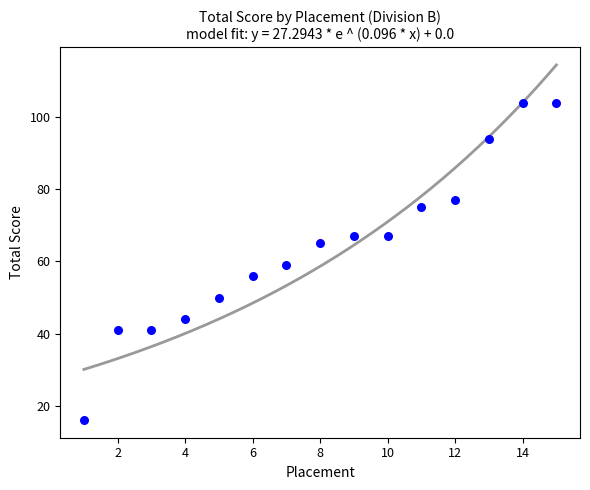

What is the range of X values (max minus min)?

14